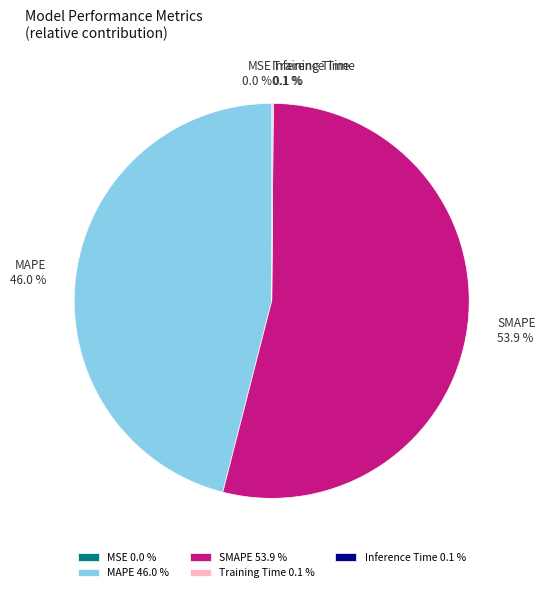

Is there a majority slice in this chart?

Yes